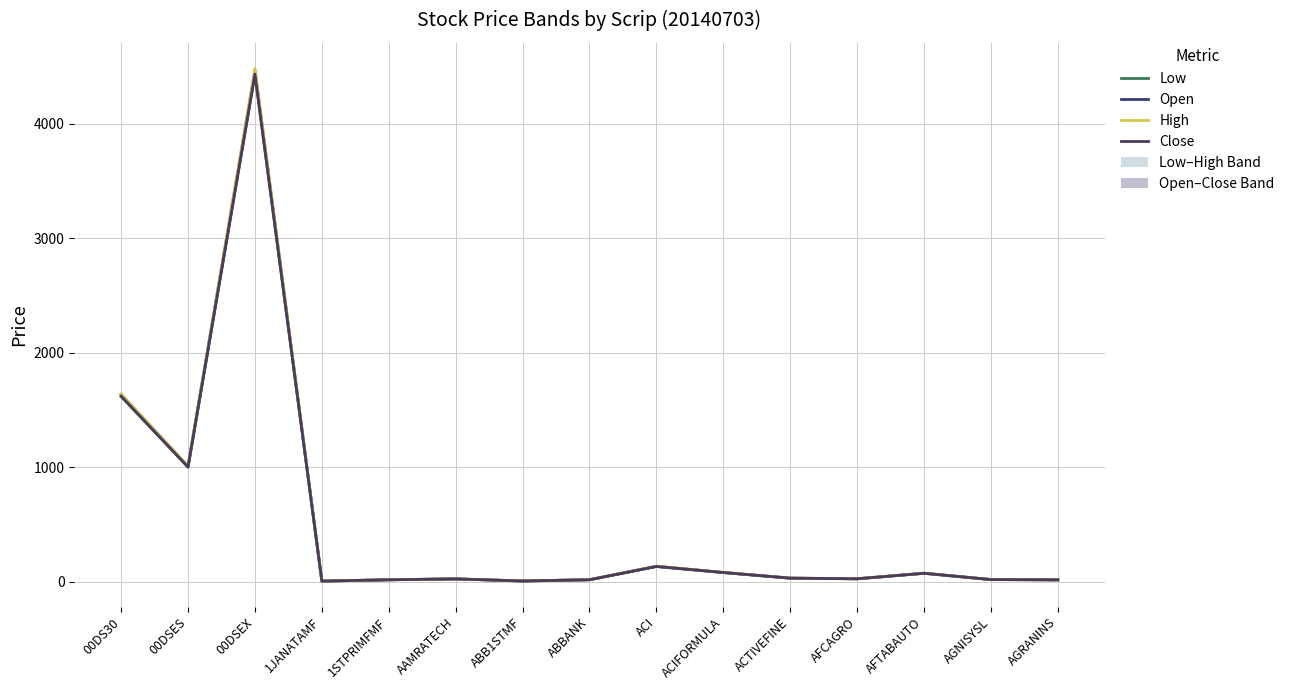

Reading left to right, what are all the values shown in this chart?

Low: 00DS30=1619.2	00DSES=1002.0	00DSEX=4433.5	1JANATAMF=6.1	1STPRIMFMF=17.5	AAMRATECH=25.2	ABB1STMF=6.9	ABBANK=17.8	ACI=133.4	ACIFORMULA=81.0	ACTIVEFINE=31.4	AFCAGRO=25.9	AFTABAUTO=74.0	AGNISYSL=19.3	AGRANINS=17.0
Open: 00DS30=1637.3	00DSES=1009.1	00DSEX=4466.6	1JANATAMF=6.2	1STPRIMFMF=17.7	AAMRATECH=25.3	ABB1STMF=7.1	ABBANK=18.1	ACI=135.2	ACIFORMULA=81.0	ACTIVEFINE=32.1	AFCAGRO=26.4	AFTABAUTO=74.9	AGNISYSL=19.6	AGRANINS=17.0
High: 00DS30=1639.7	00DSES=1013.2	00DSEX=4485.1	1JANATAMF=6.3	1STPRIMFMF=17.8	AAMRATECH=25.7	ABB1STMF=7.1	ABBANK=18.3	ACI=137.4	ACIFORMULA=81.8	ACTIVEFINE=32.4	AFCAGRO=26.5	AFTABAUTO=74.9	AGNISYSL=19.7	AGRANINS=17.3
Close: 00DS30=1621.9	00DSES=1002.9	00DSEX=4436.2	1JANATAMF=6.2	1STPRIMFMF=17.5	AAMRATECH=25.4	ABB1STMF=6.9	ABBANK=17.8	ACI=134.1	ACIFORMULA=81.2	ACTIVEFINE=31.6	AFCAGRO=26.3	AFTABAUTO=74.5	AGNISYSL=19.4	AGRANINS=17.1